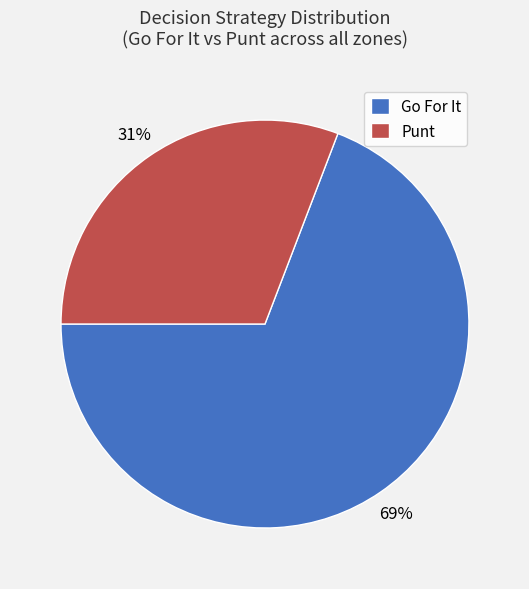

Which category has the smallest portion of the pie?

Punt